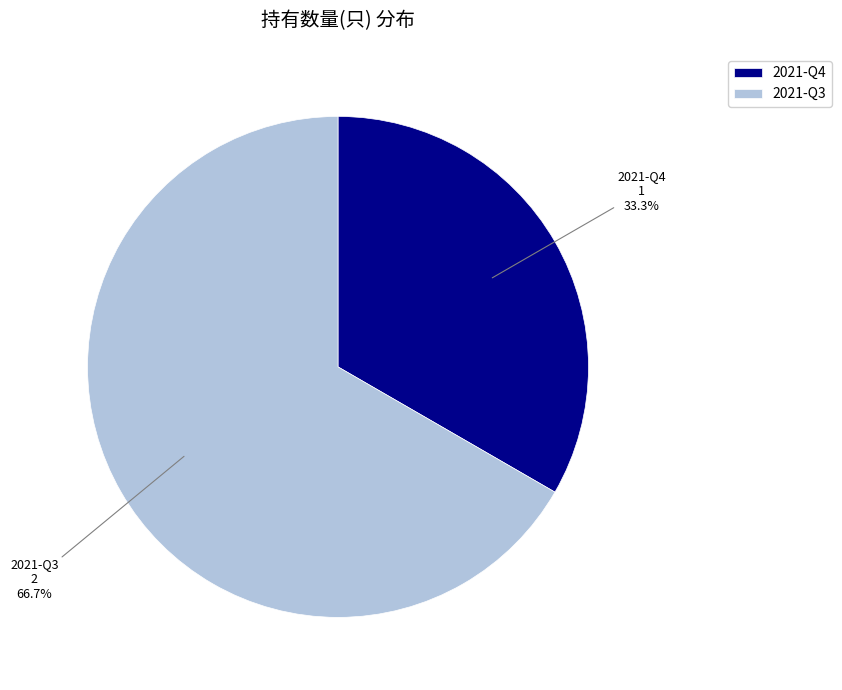

To the nearest percent, what is the difference between the 2021-Q4 and 2021-Q3 slice percentages?

33%